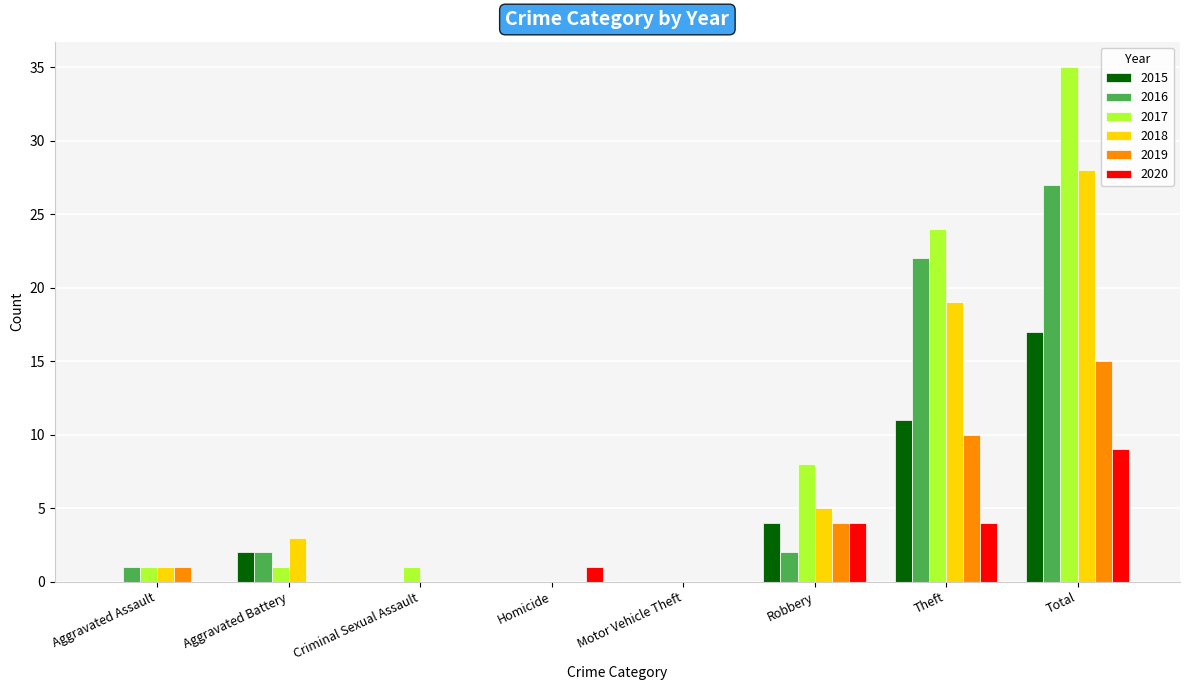

Which category has the highest value across all series?

Total